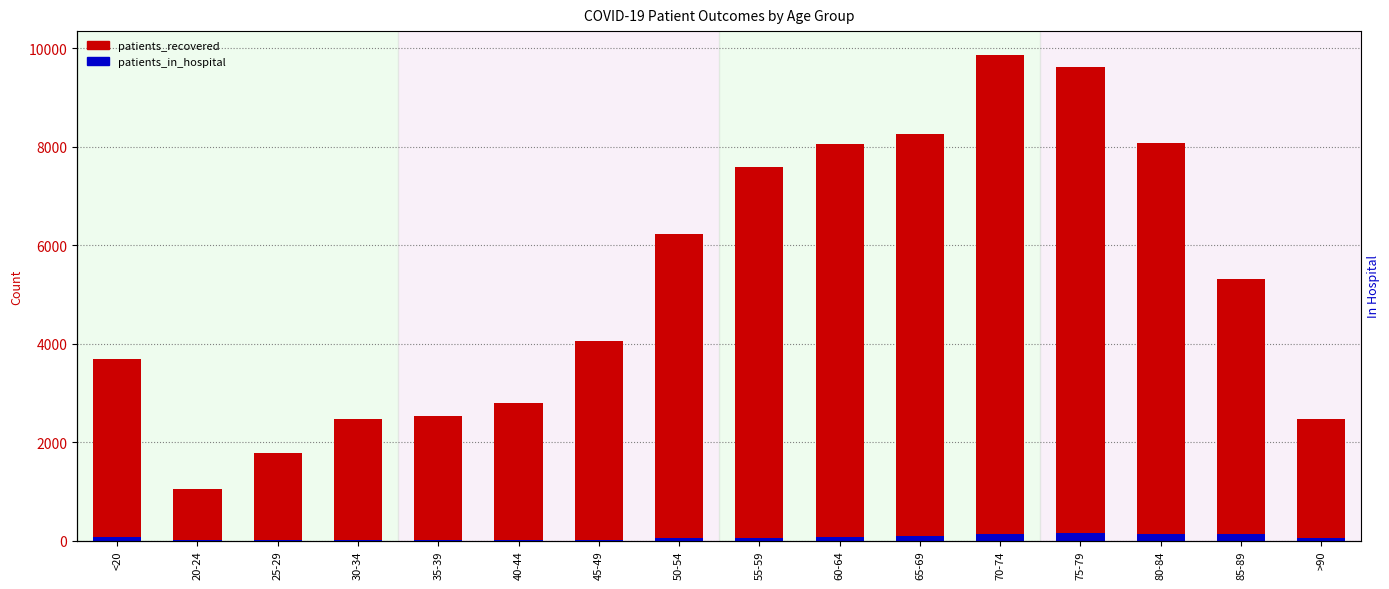

List the labels in order of patients_recovered value, largest first.

70-74, 75-79, 65-69, 80-84, 60-64, 55-59, 50-54, 85-89, 45-49, <20, 40-44, 35-39, 30-34, >90, 25-29, 20-24